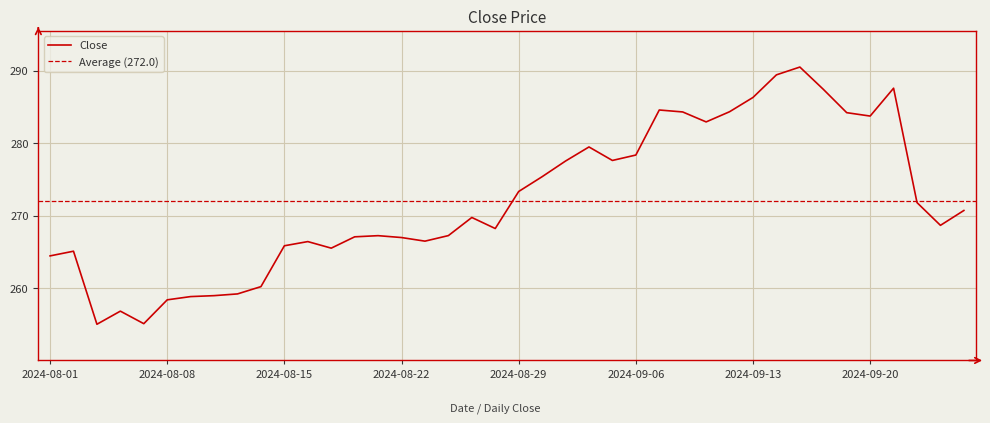

Where is the data nearest to the value 272?

2024-09-24